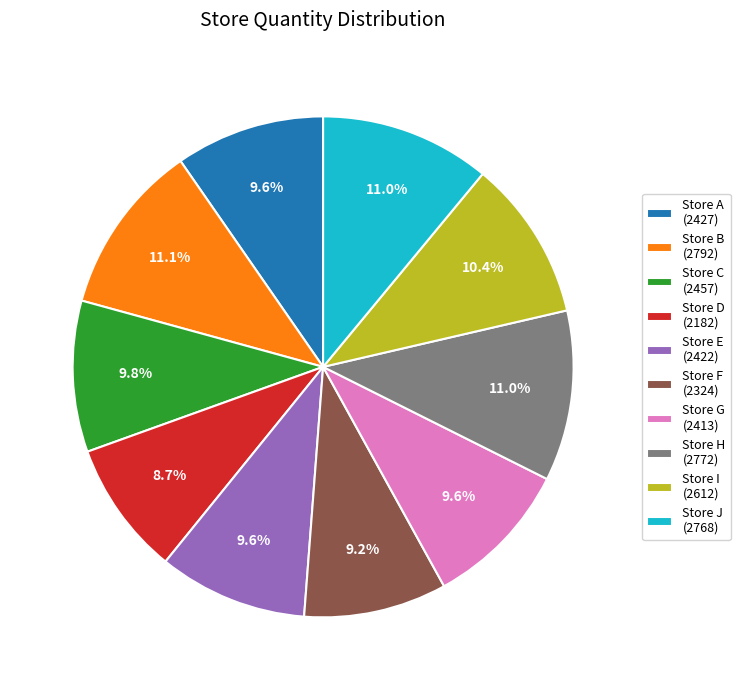

Which has a higher value, Store A or Store B?

Store B